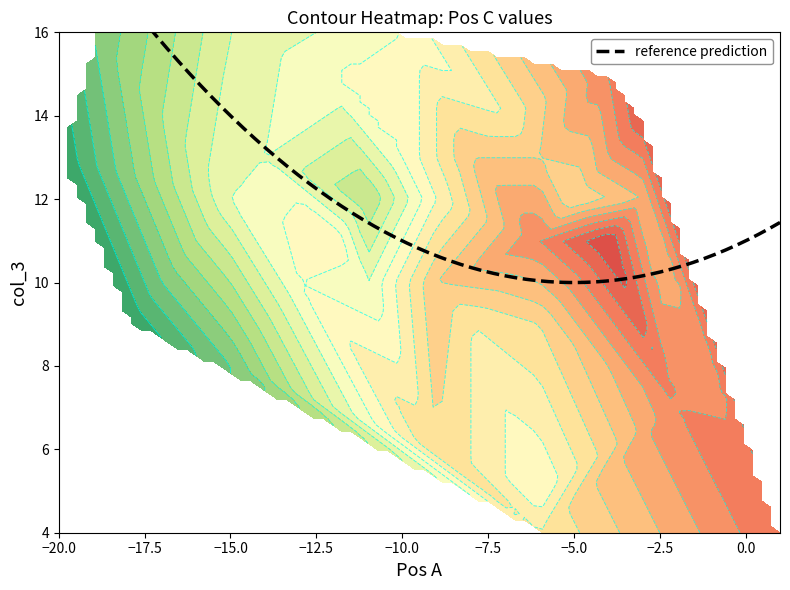

At how many categories does at least one series exceed 8?

34